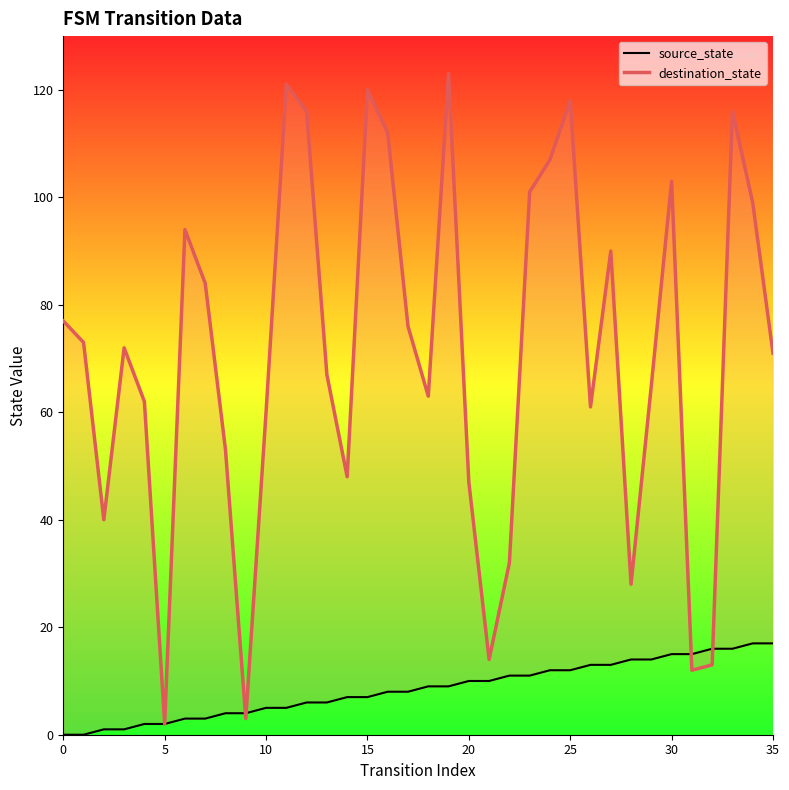

What are all the series names shown in the legend?

source_state, destination_state